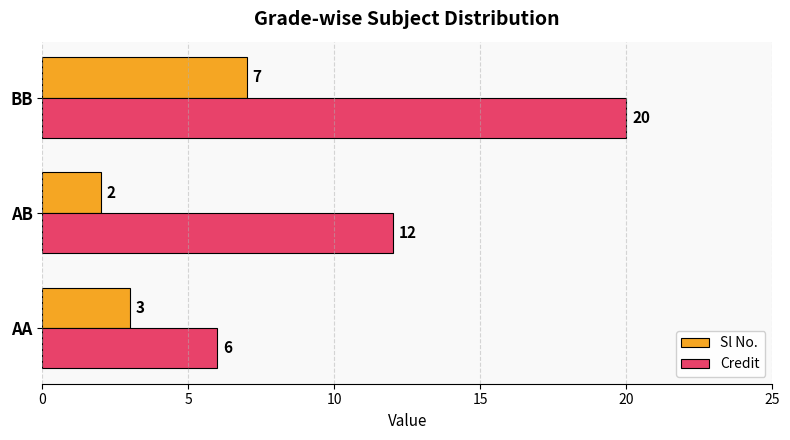

At how many categories does at least one series exceed 3?

3